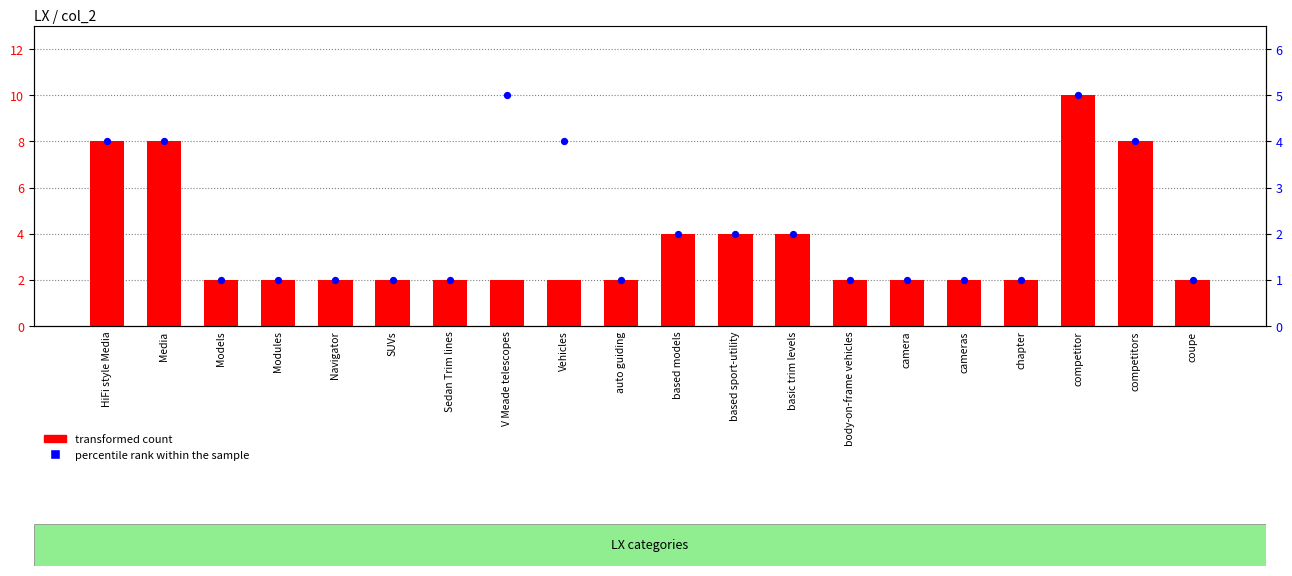

At which category is the sum across all series the highest?

competitor